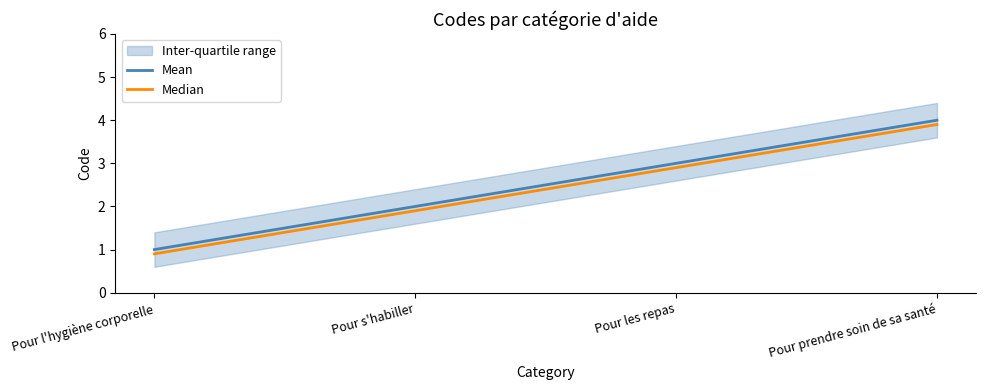

True or false: Median and Mean intersect in this chart.

False